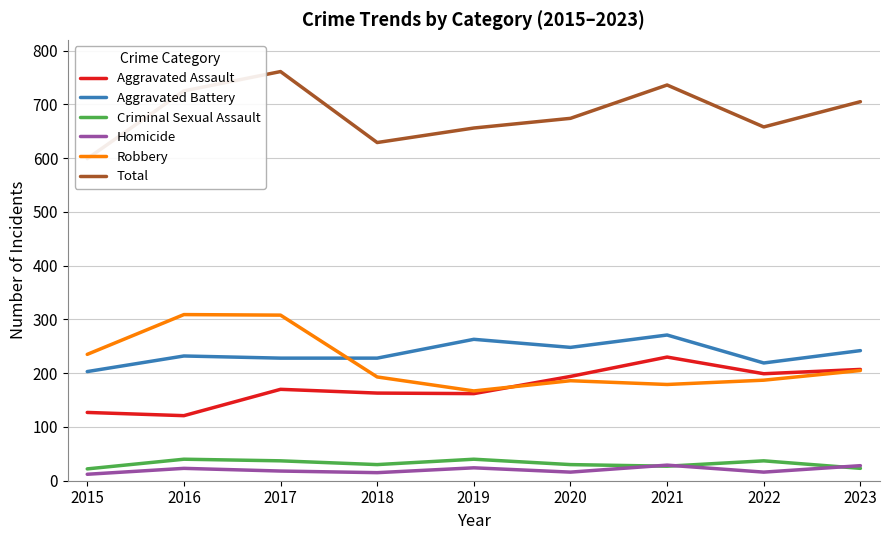

Which category has the lowest value in the Aggravated Battery series?

2015